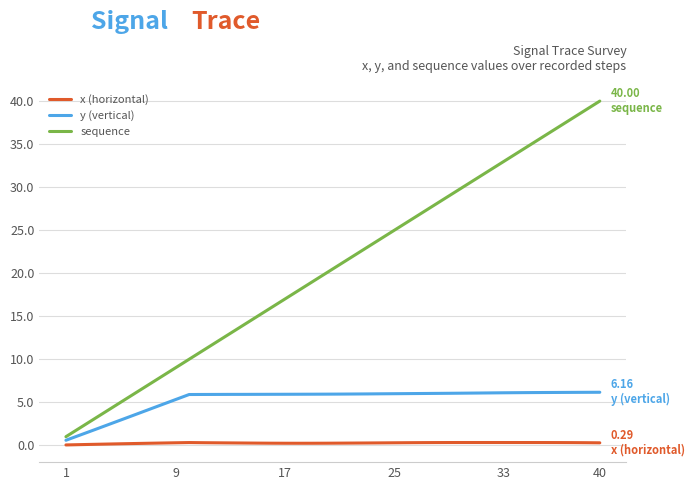

Which series has the largest total across all categories?

sequence